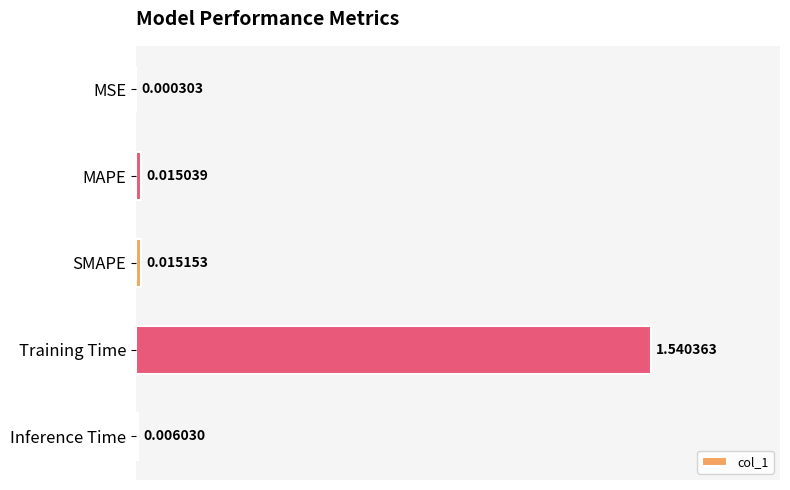

What is the change in value from Training Time to Inference Time?

-1.5